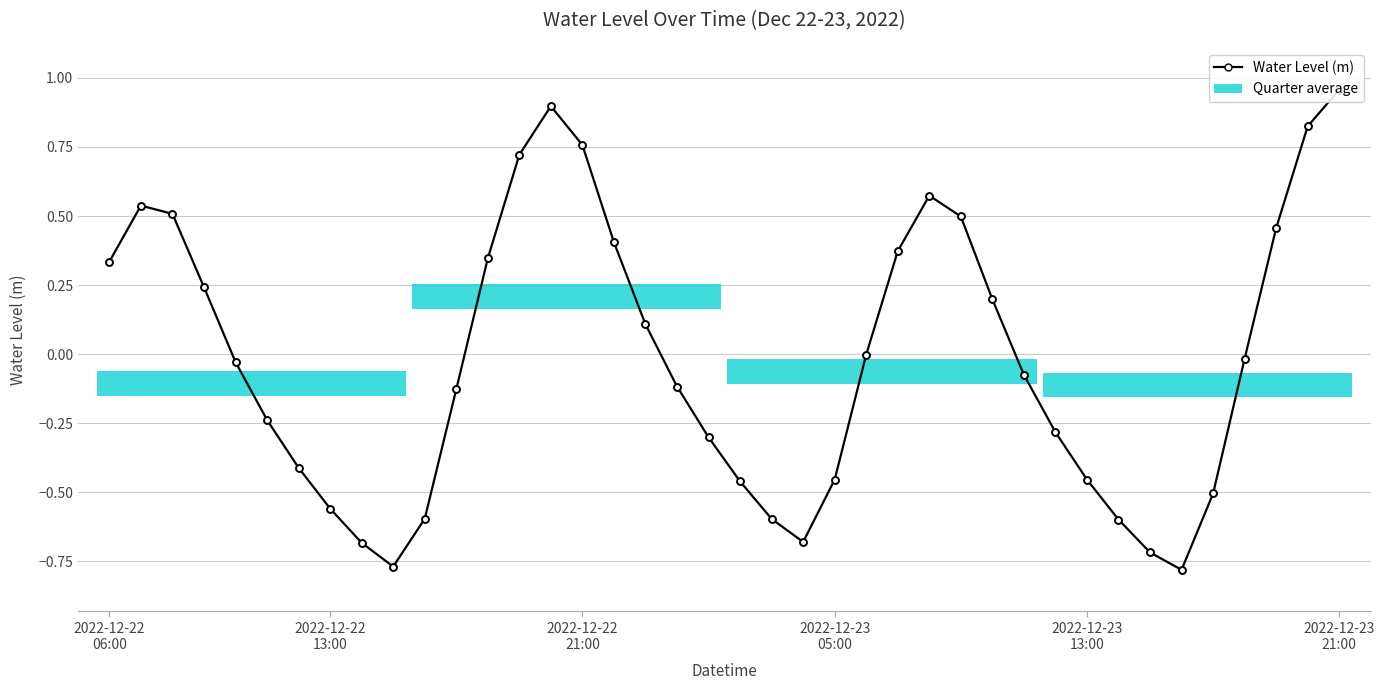

What position from the left is 37?

38